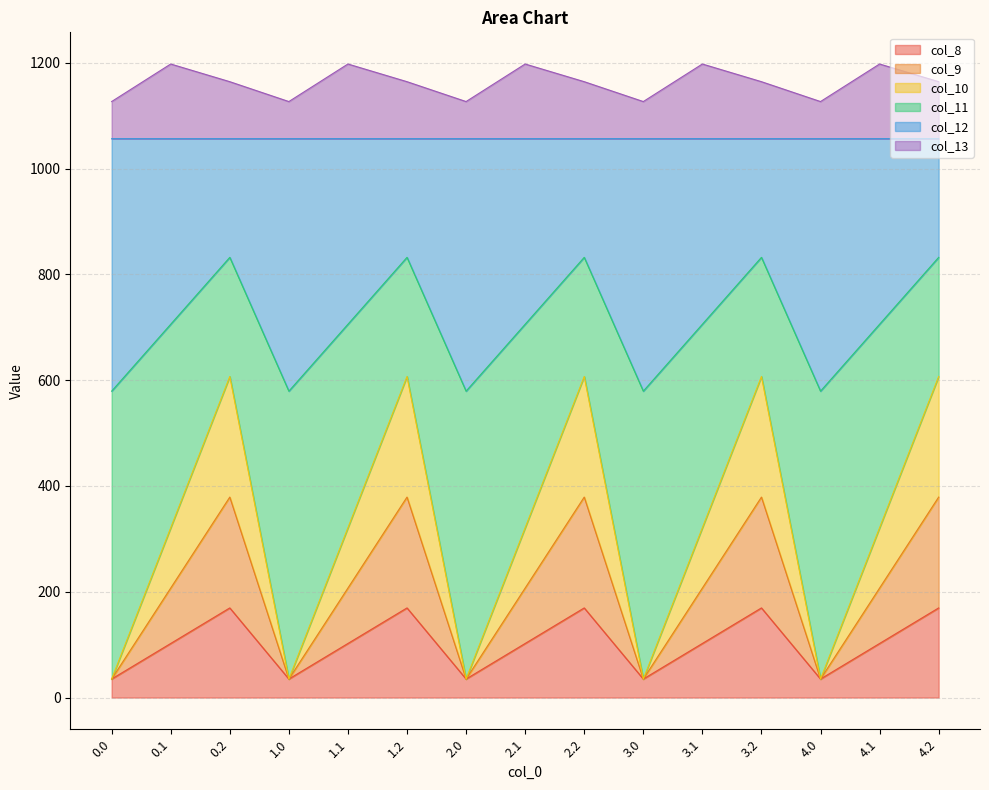

True or false: col_10 has more than 2 interior local peaks.

True